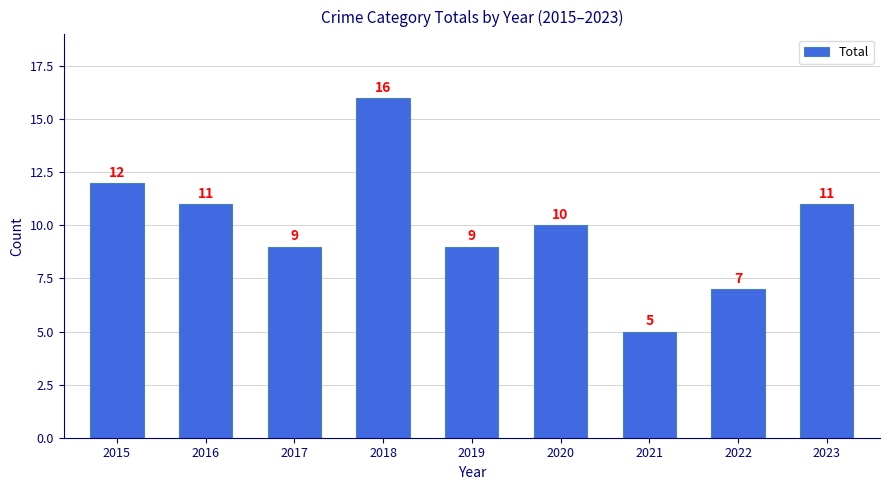

Which label corresponds to the smallest value in the chart?

2021